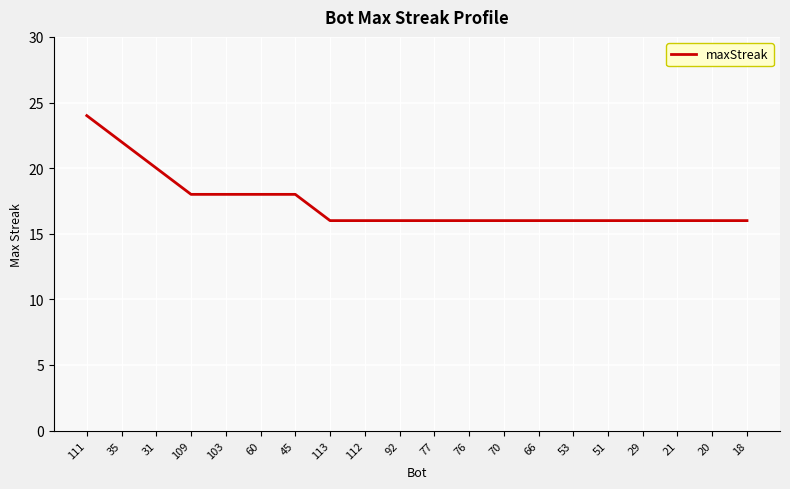

Reading right to left, extract all data points from this chart.

16	16	16	16	16	16	16	16	16	16	16	16	16	18	18	18	18	20	22	24